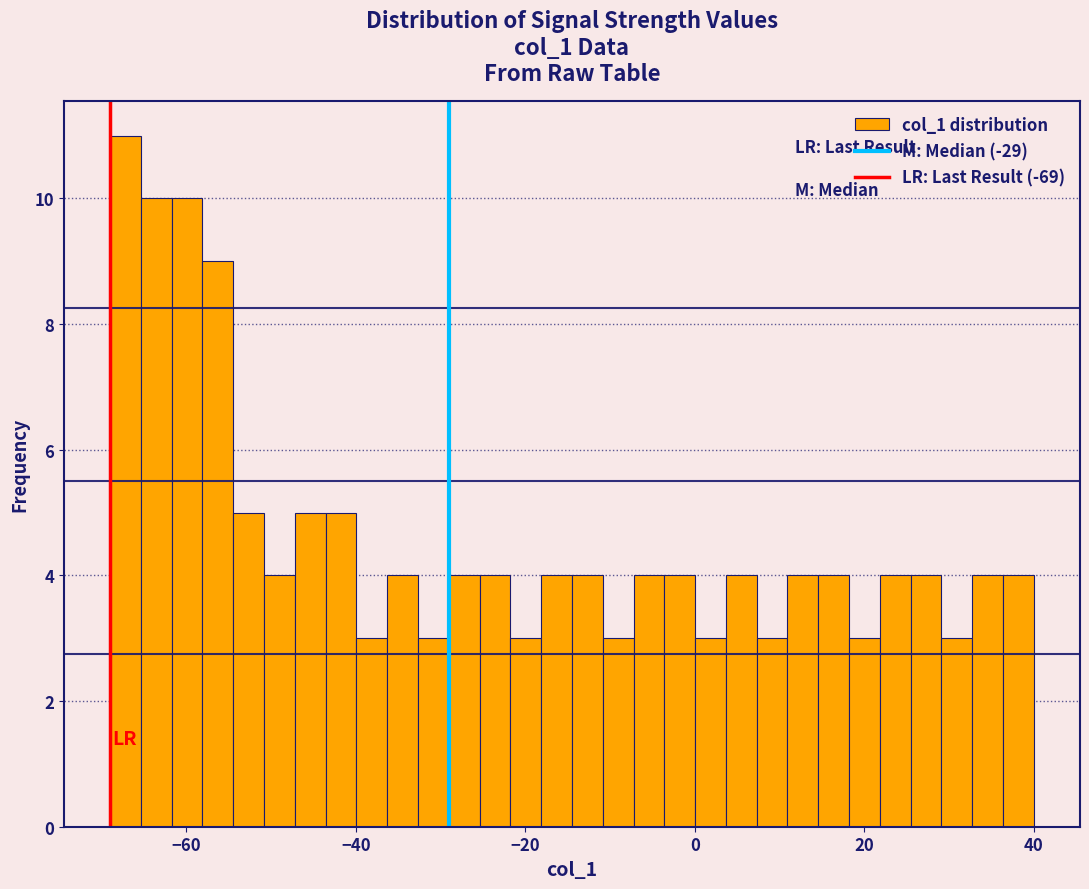

Read against the x-axis, roughly where is the centre of the tallest bar?

-68